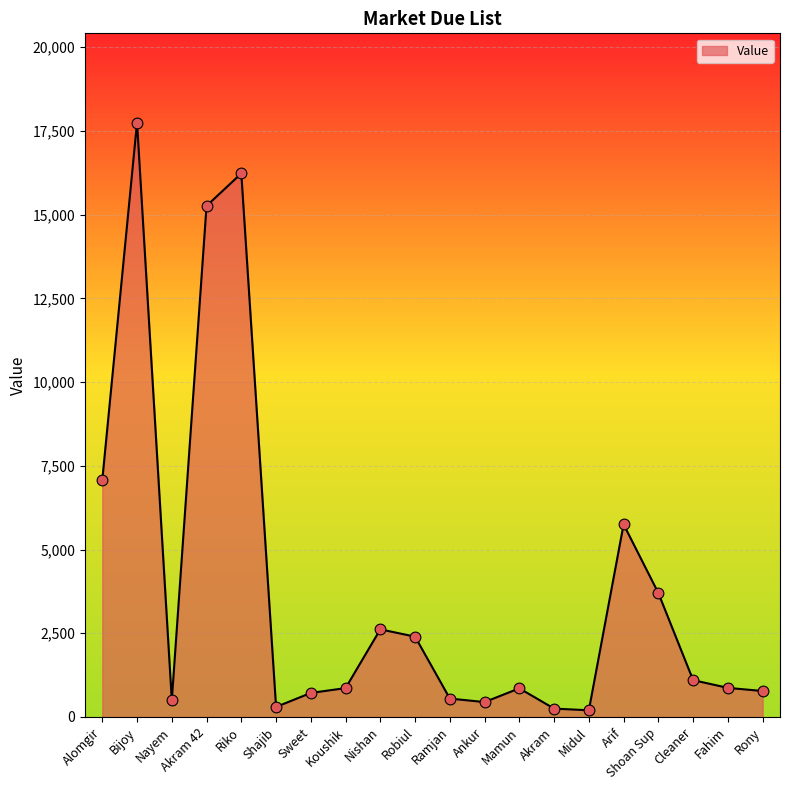

Between Sweet and Cleaner, which is larger?

Cleaner